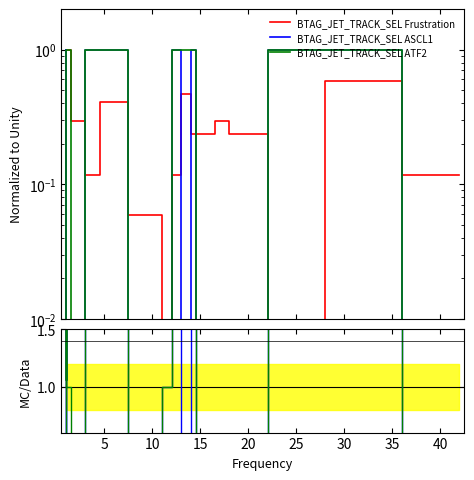

How many intersections are there between BTAG_JET_TRACK_SEL Frustration and BTAG_JET_TRACK_SEL ATF2?

6